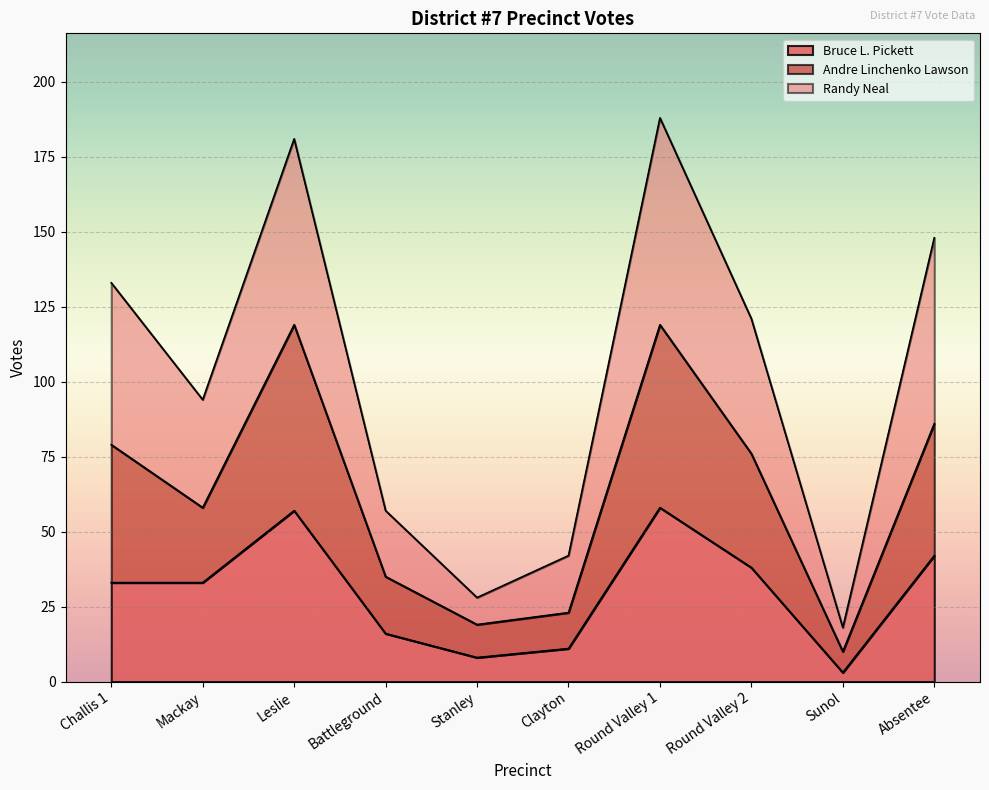

At which category is the sum across all series the highest?

Round Valley 1